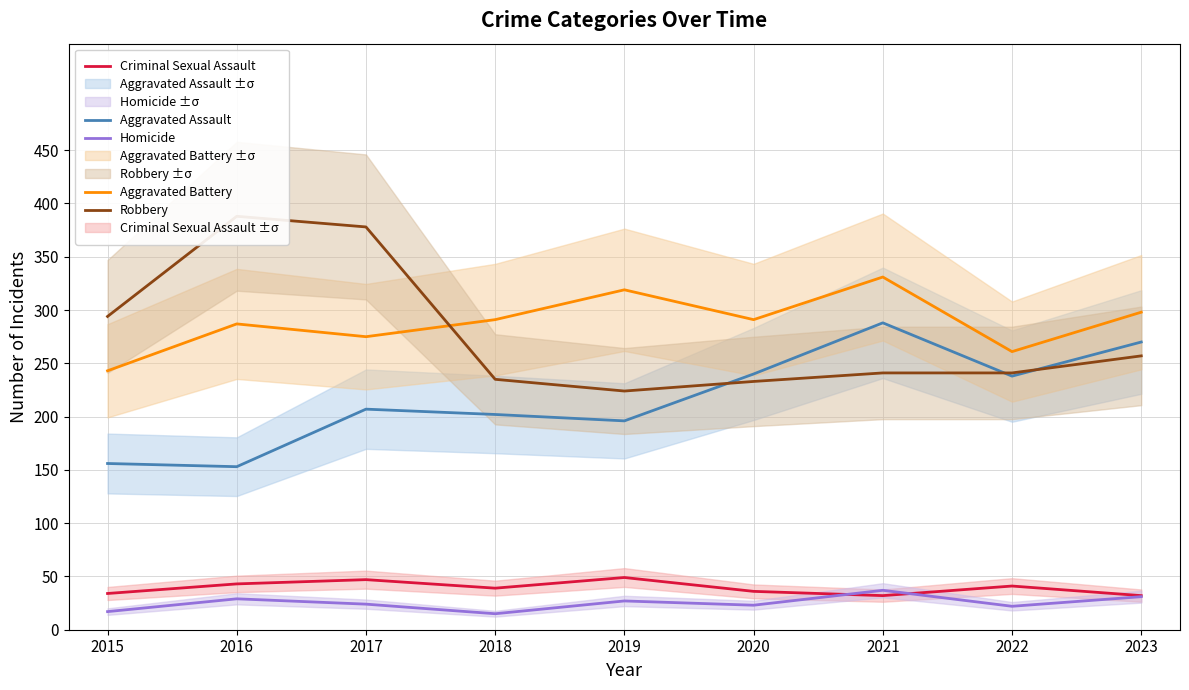

Which series has the largest total across all categories?

Aggravated Battery